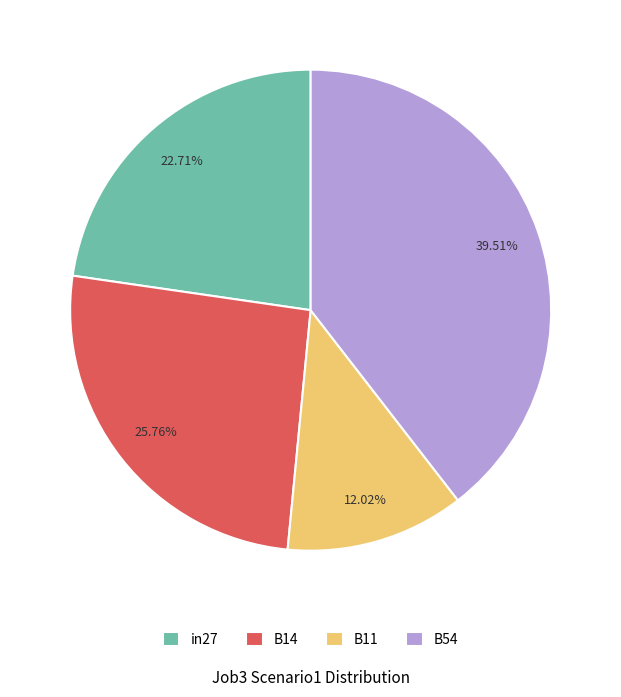

Rank the categories by value from lowest to highest.

B11, in27, B14, B54